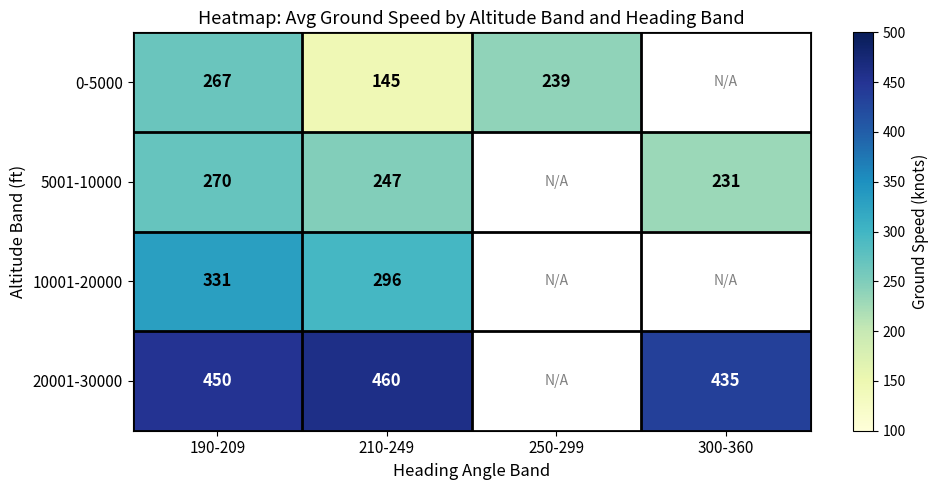

At 190-209, list the series in order from largest to smallest.

20001-30000, 10001-20000, 5001-10000, 0-5000